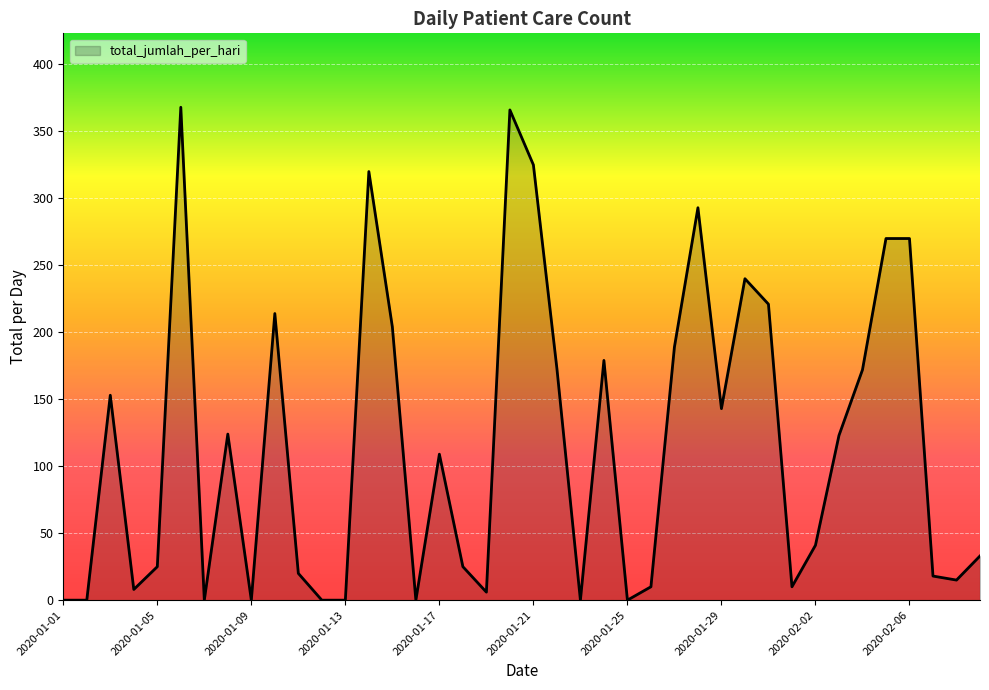

What is the difference between the second highest and second lowest values?

366